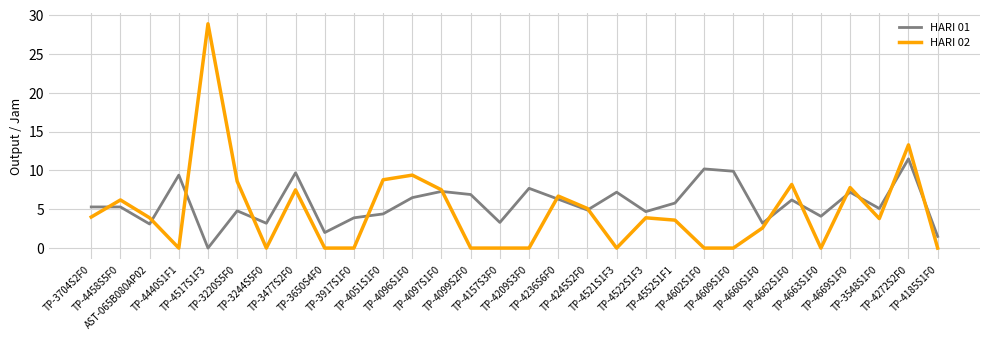

True or false: HARI 01 has a value of 11.3 at TP-4521S1F3.

False